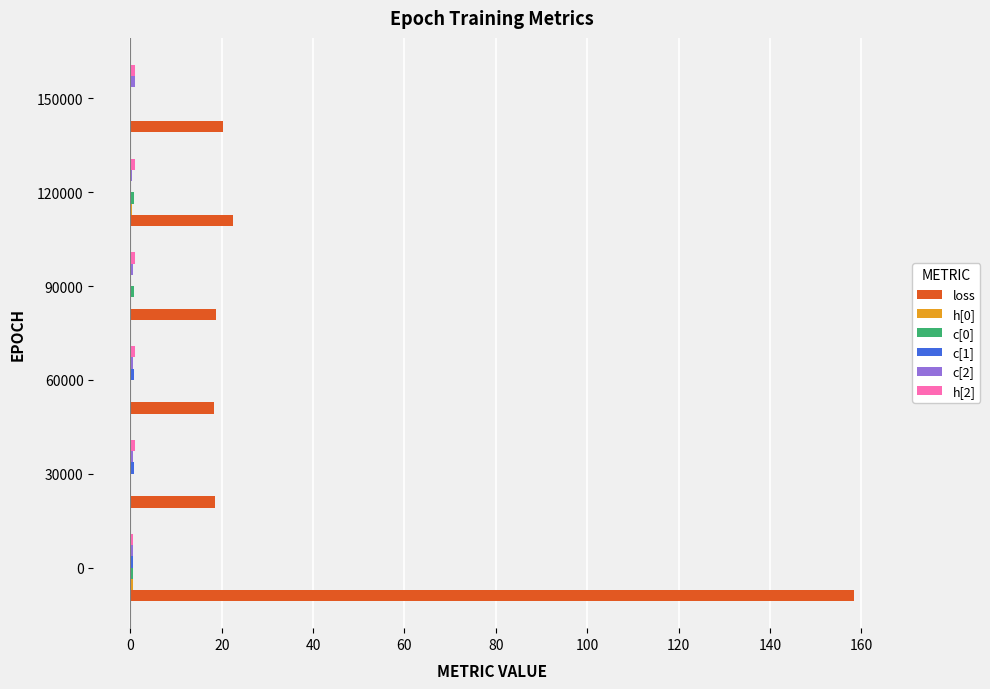

Which series has the largest total across all categories?

loss